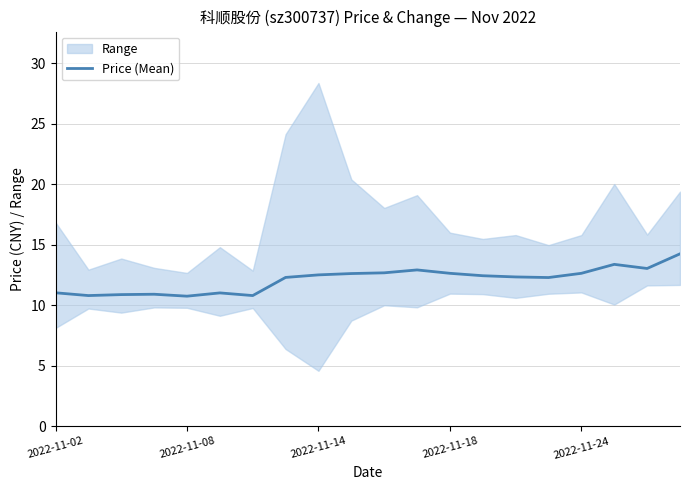

What is the difference between the maximum and minimum values?

3.5